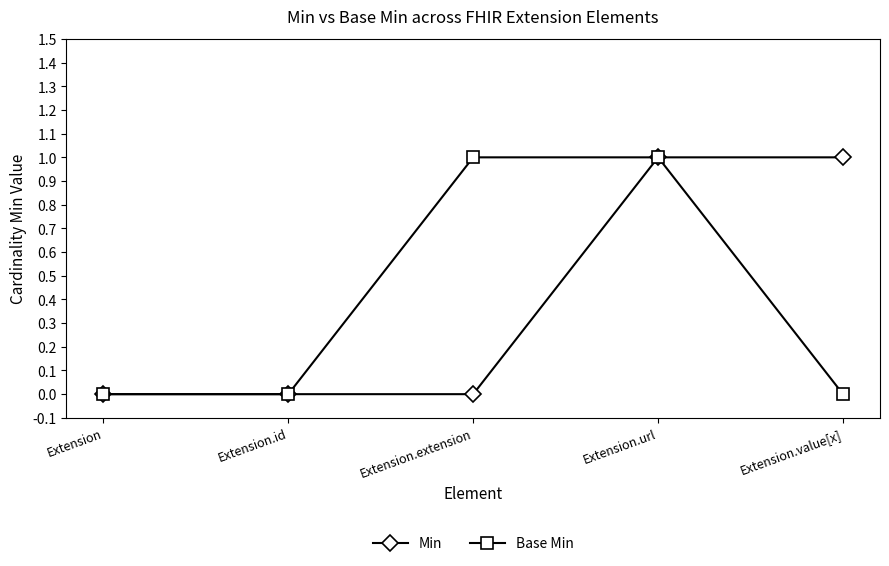

True or false: Min has a value of 0 at Extension.extension.

True